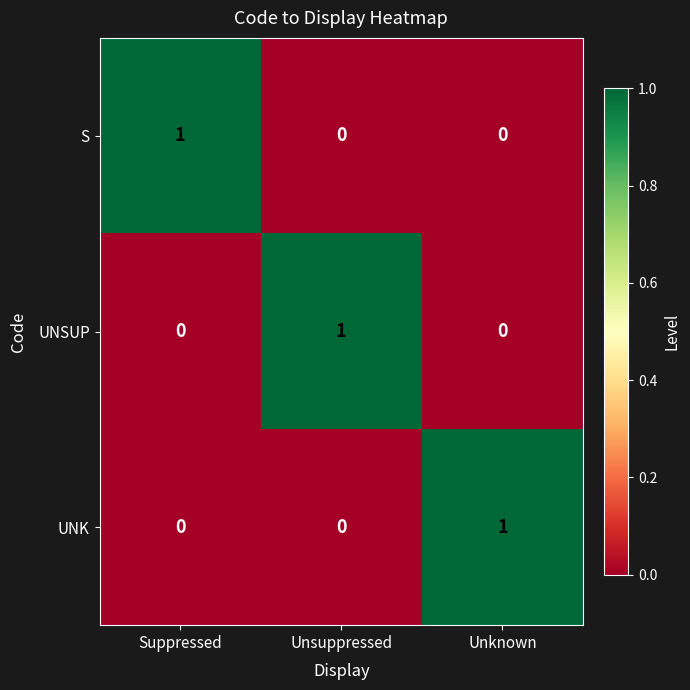

How many UNK values are between 0 and 1?

3